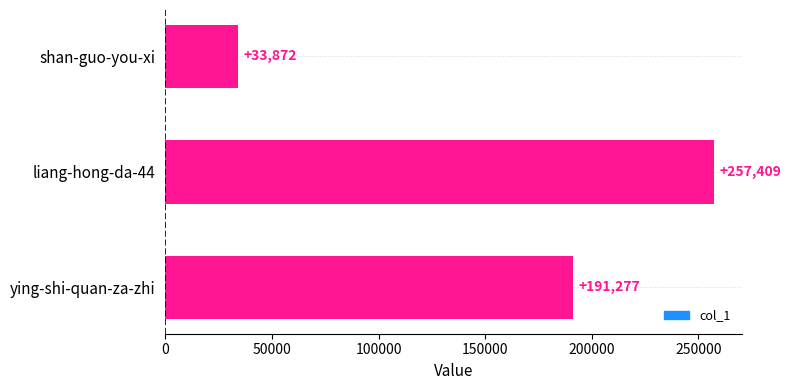

Reading bottom to top, extract all data points from this chart.

191277	257409	33872